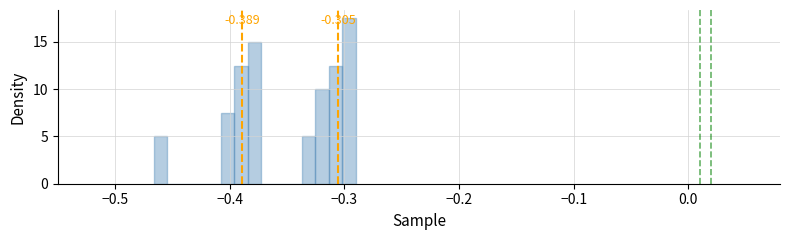

Read against the x-axis, roughly where is the centre of the tallest bar?

-0.30